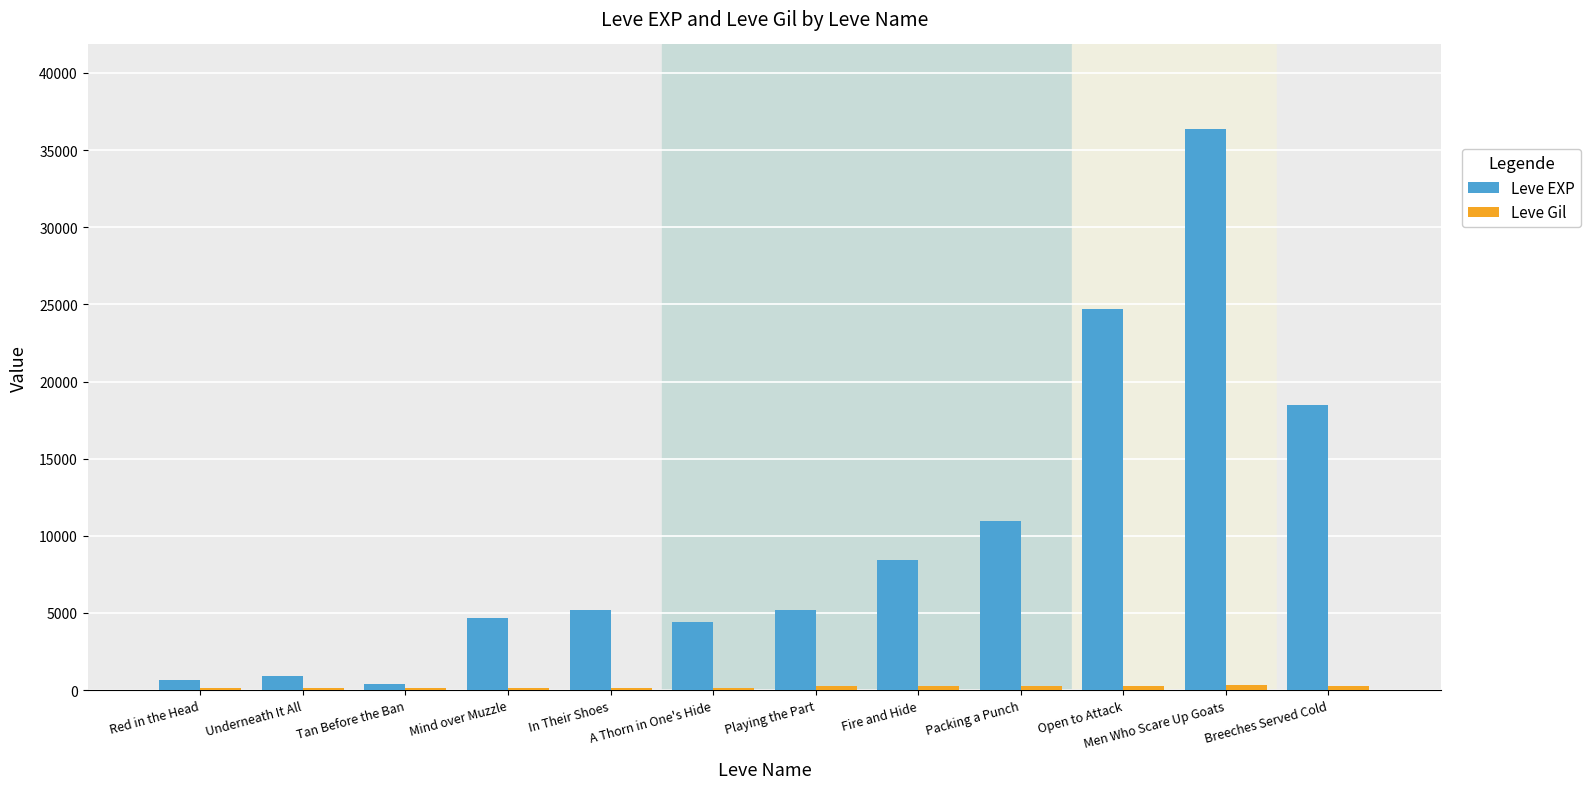

What is the highest value of the Leve EXP series?

36390